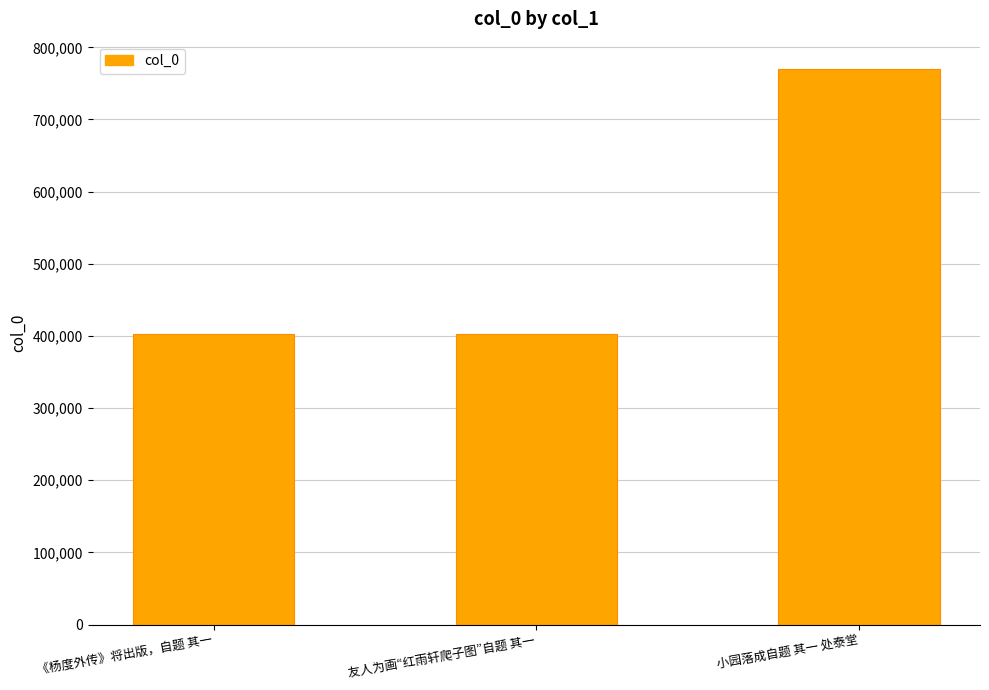

What is the value of the 3rd bar from the left?

769387